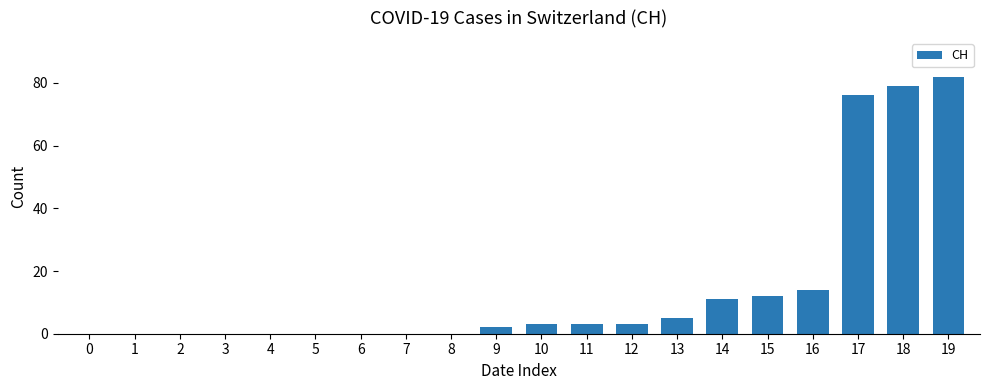

Approximately how many times larger is the value at 17 compared to 18?

1.0